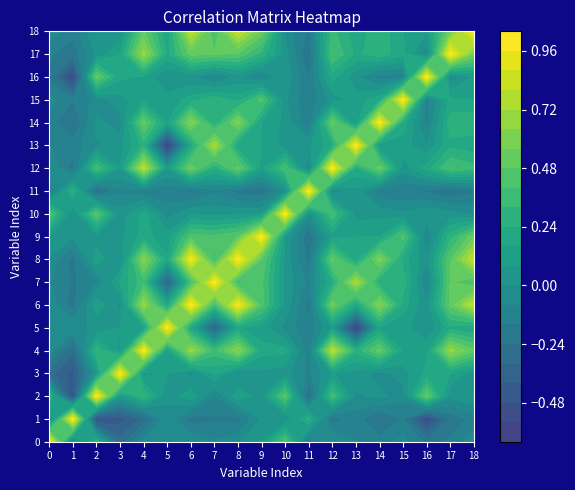

Which category has the highest value in the 1 series?

1